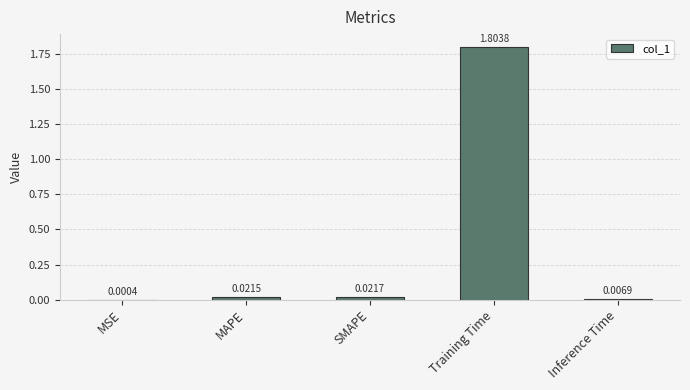

What is the change in value from SMAPE to Training Time?

+1.8